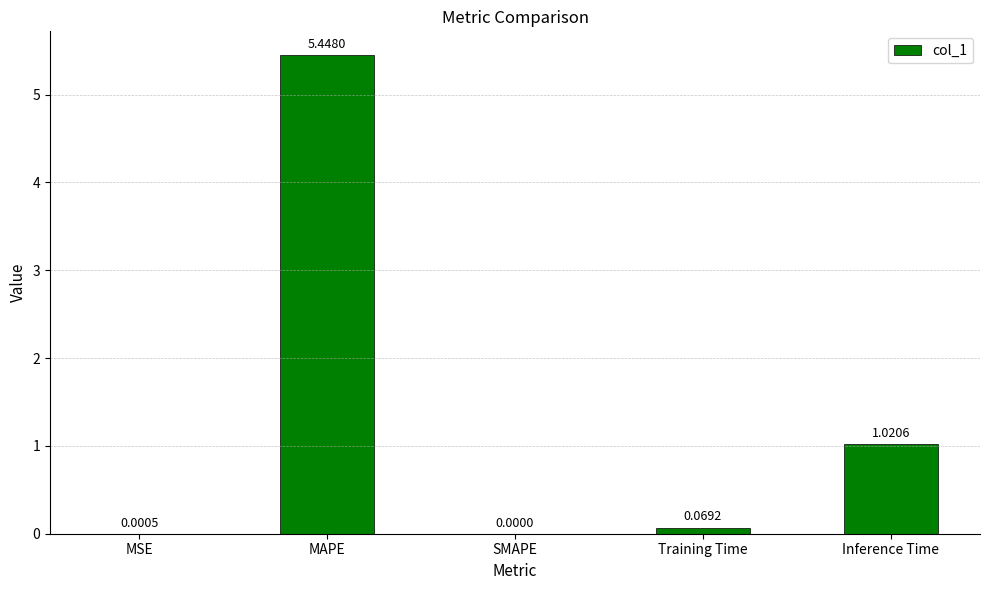

Where is the data nearest to the value 2?

Inference Time